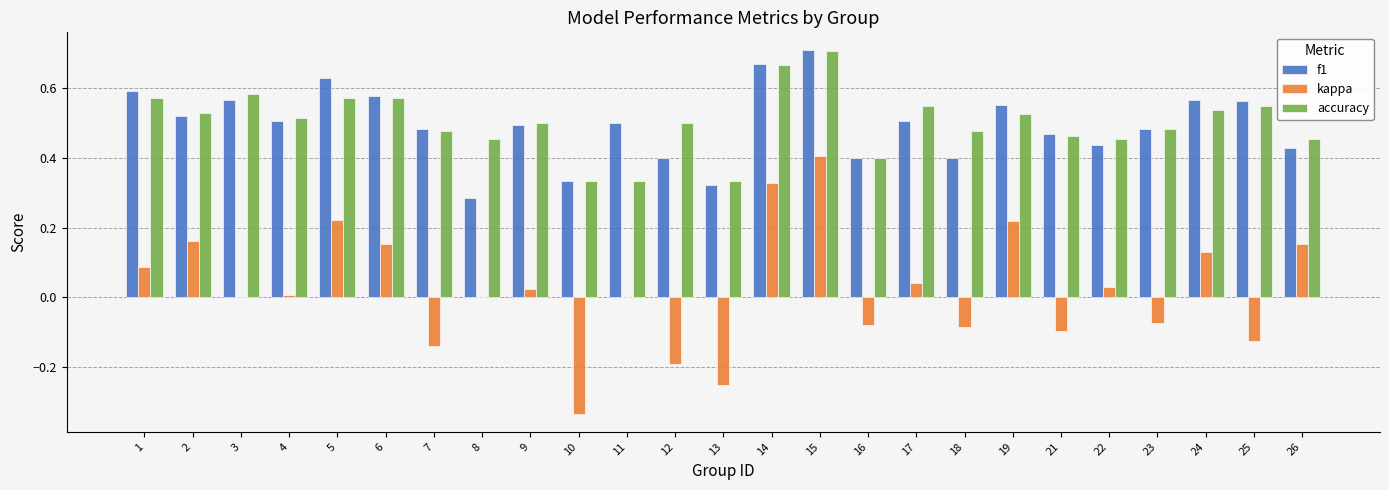

Which series changed the most between 6 and 18?

kappa